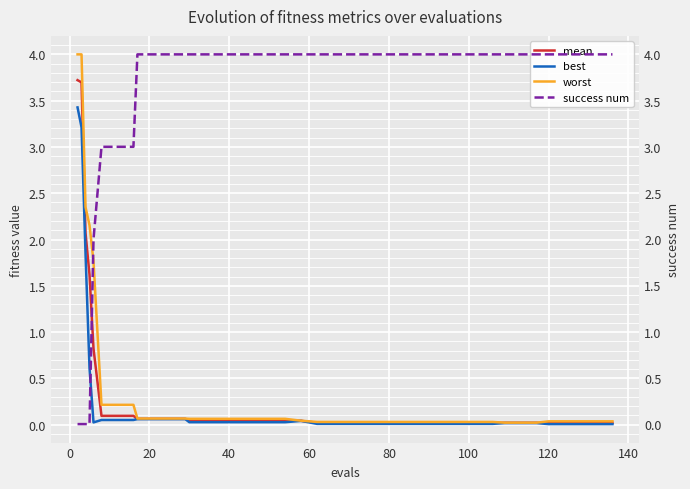

What is the maximum value for worst?

4.0